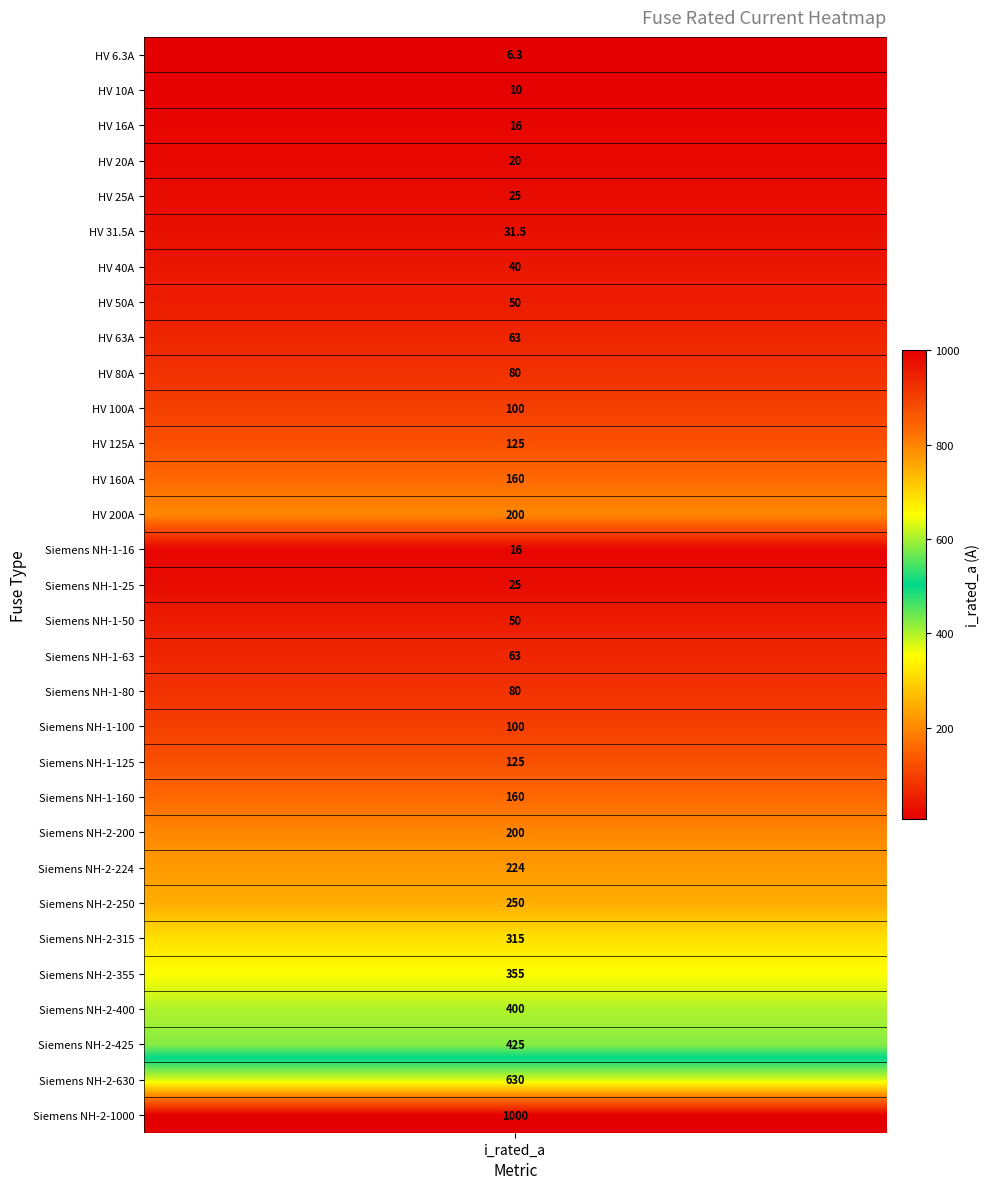

At which label is the value closest to 503?

Siemens NH-2-425